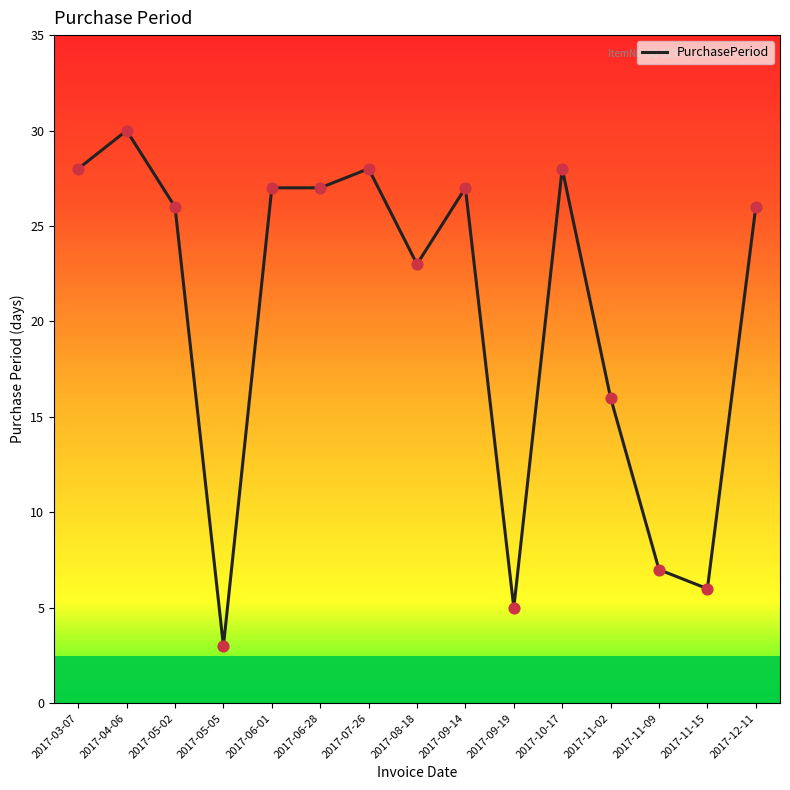

Which has a higher value, 2017-06-01 or 2017-12-11?

2017-06-01